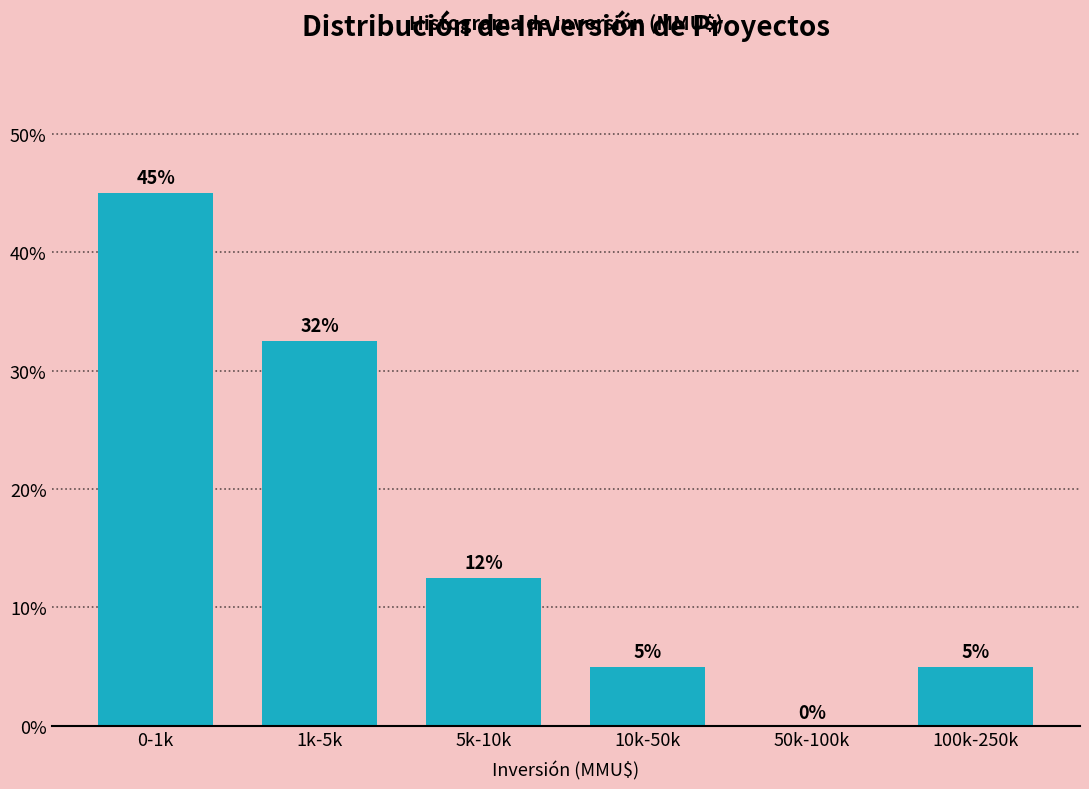

The value at 100k-250k is 2.0. True or false?

False